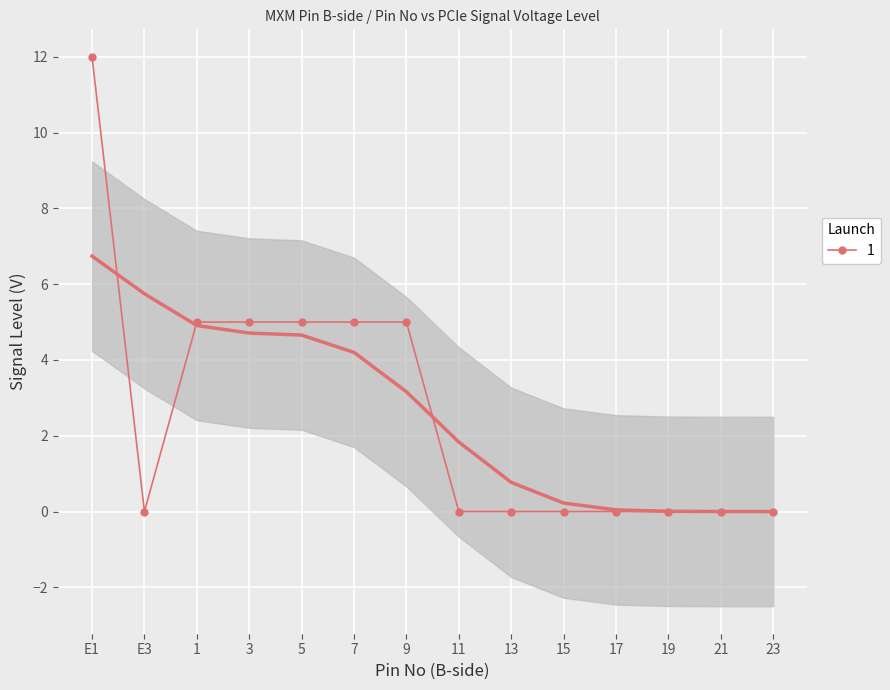

Is it true that the value at E1 is 8?

False